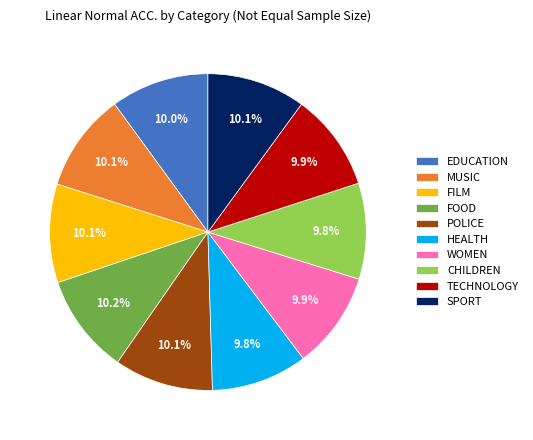

Does any single category account for the majority?

No